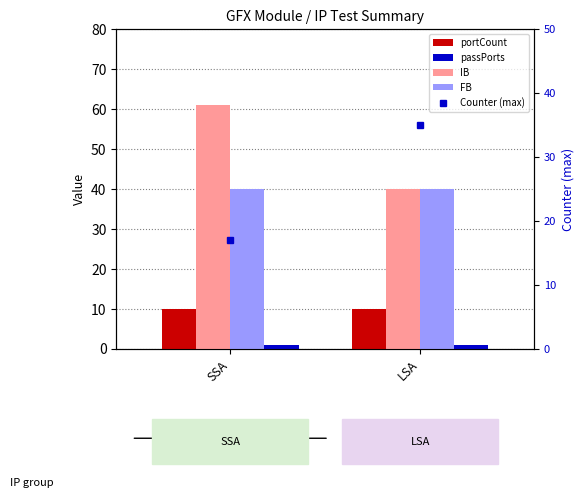

At which category is the sum across all series the highest?

SSA